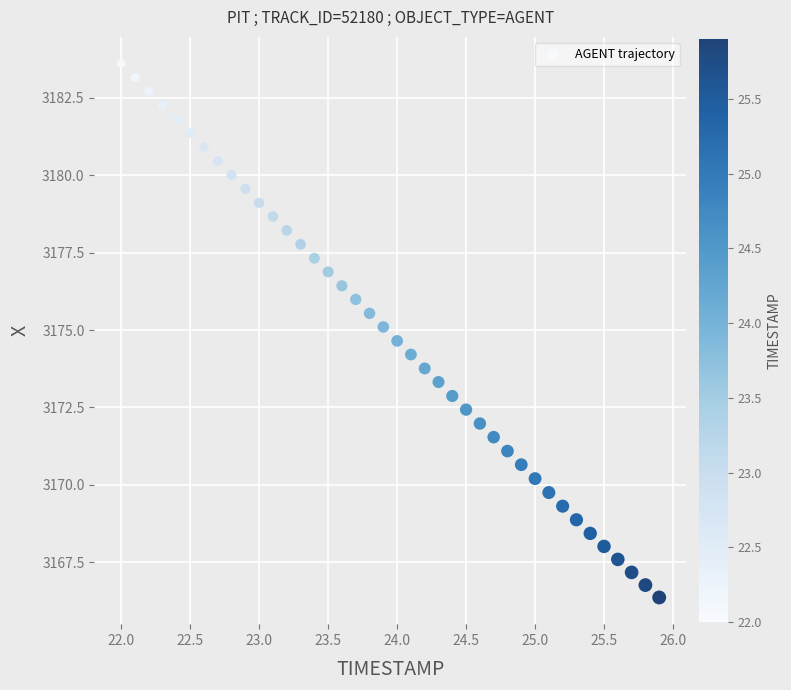

What is the range of X values (max minus min)?

3.9